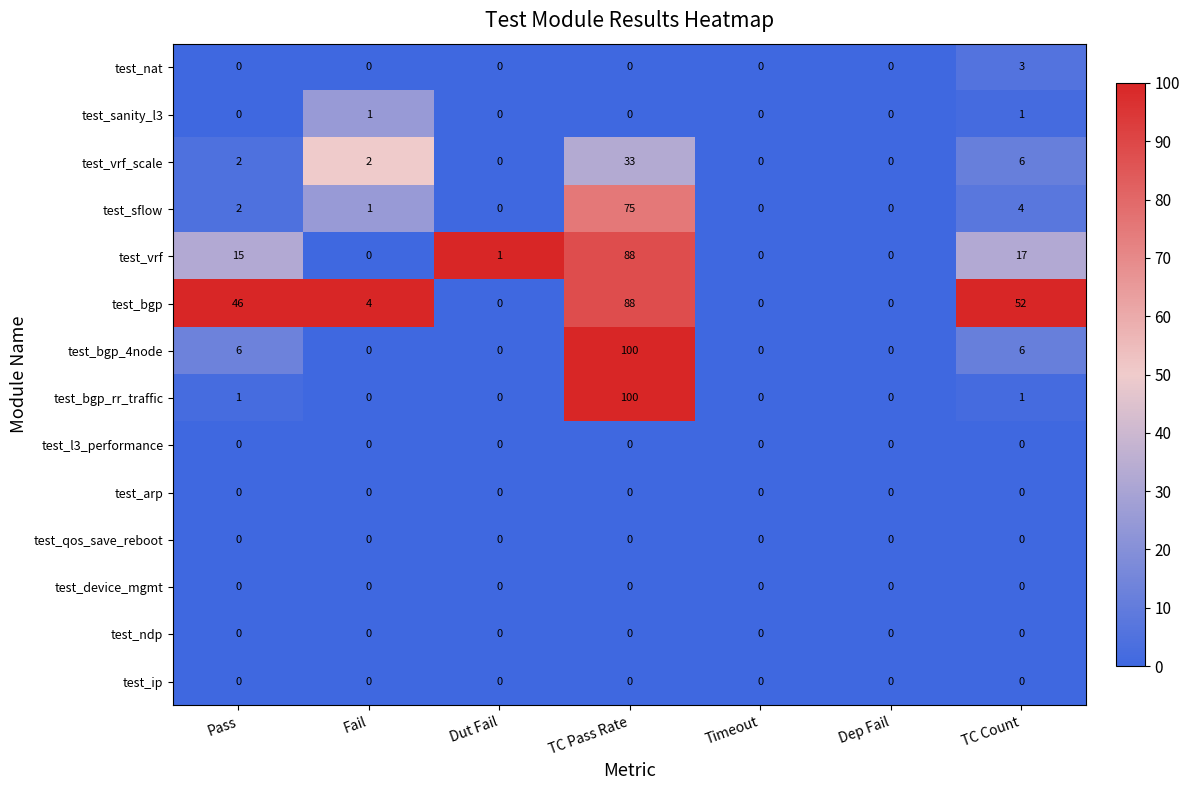

What is the difference between the maximum and second lowest values in the test_bgp_4node series?

100